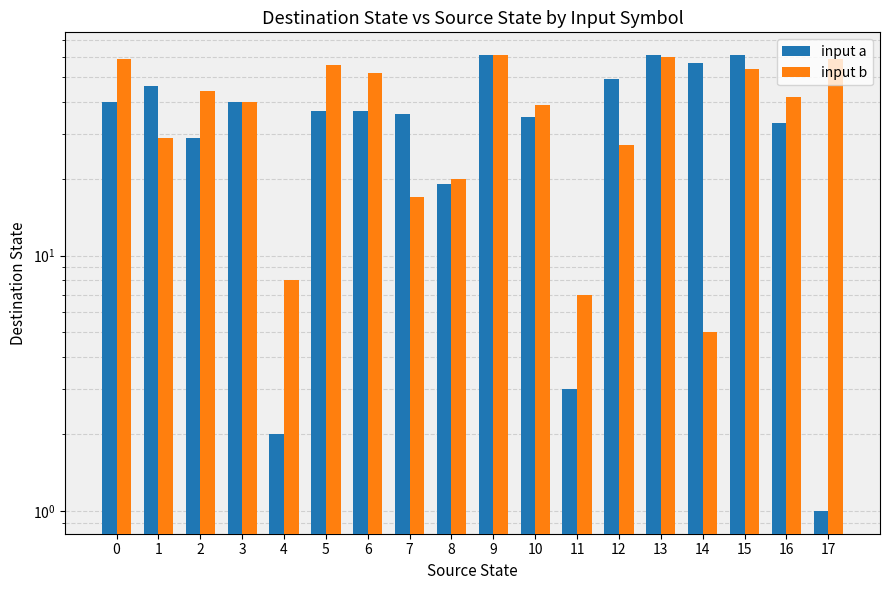

Rank the categories by input b value from highest to lowest.

9, 13, 0, 17, 5, 15, 6, 2, 16, 3, 10, 1, 12, 8, 7, 4, 11, 14